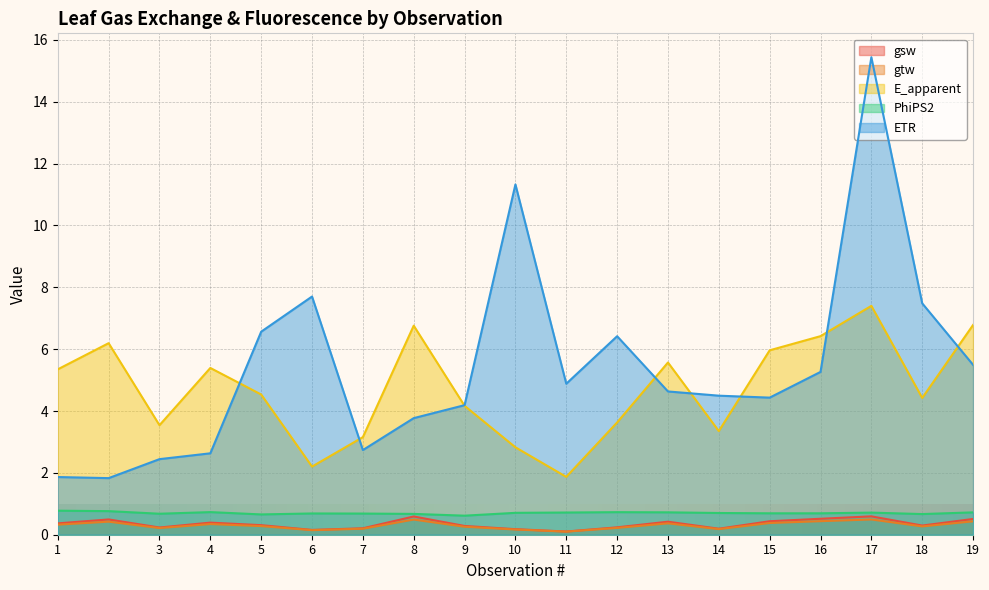

Which has a higher value, 4 or 2?

2